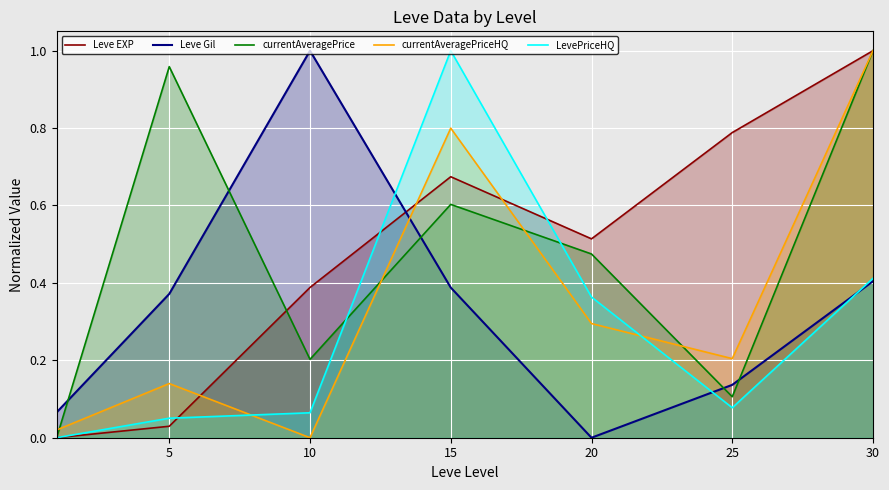

Does the chart display data point markers on the line(s)?

No